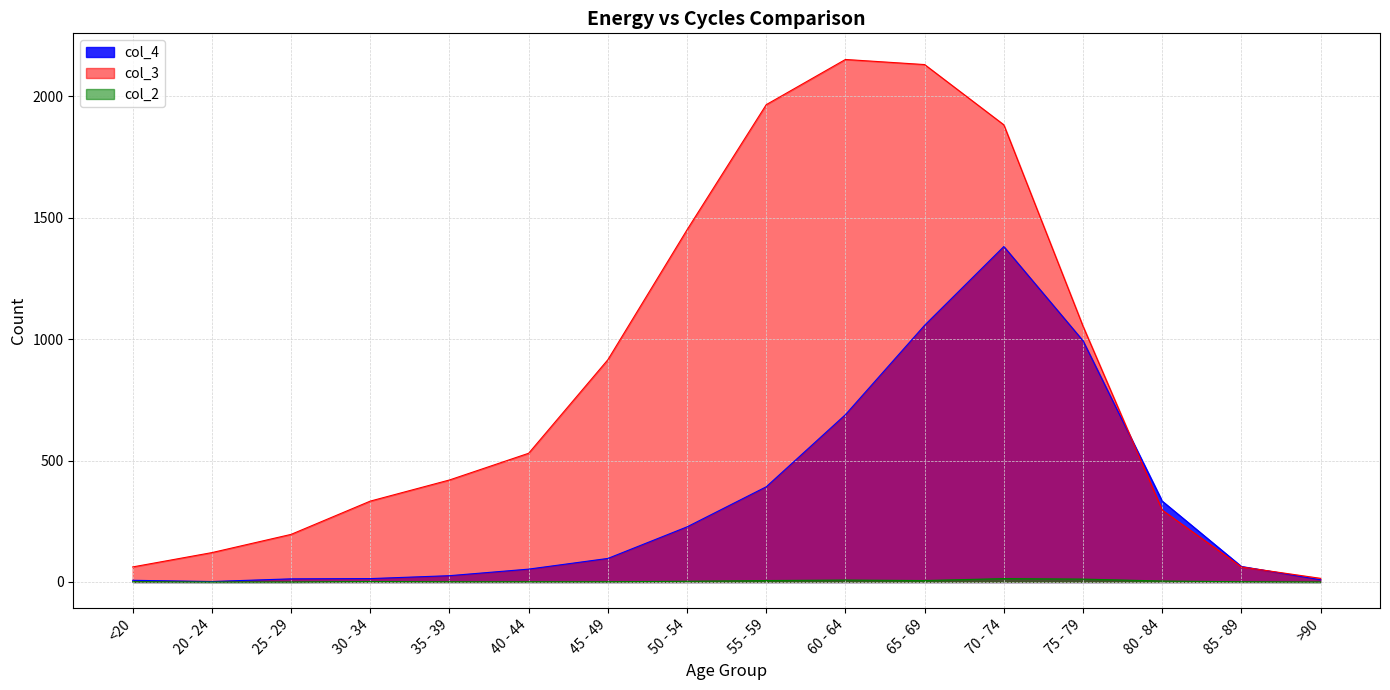

At which category does the chart reach its minimum across all series?

20 - 24